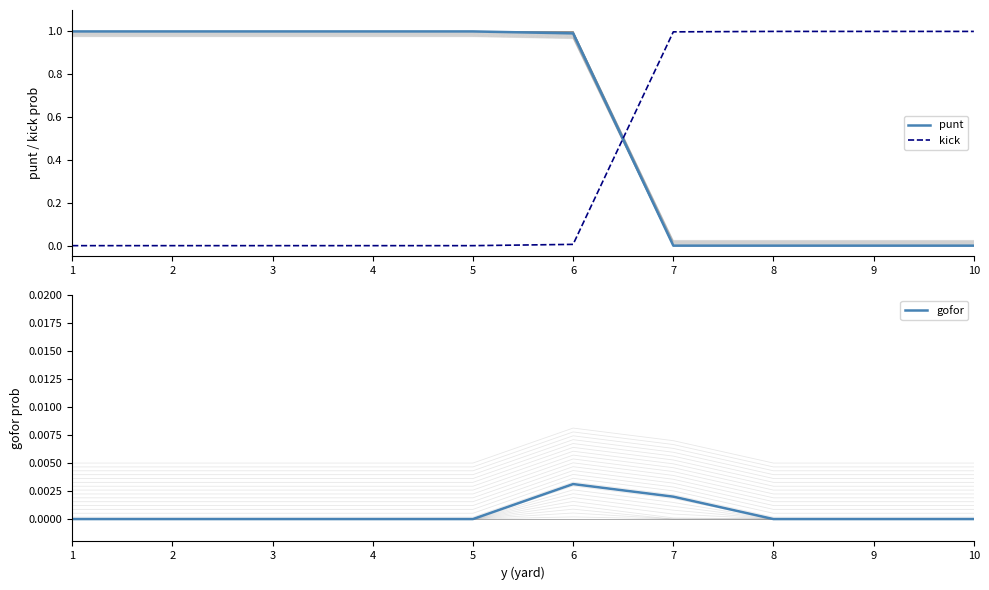

At which label is kick closest to 0?

1